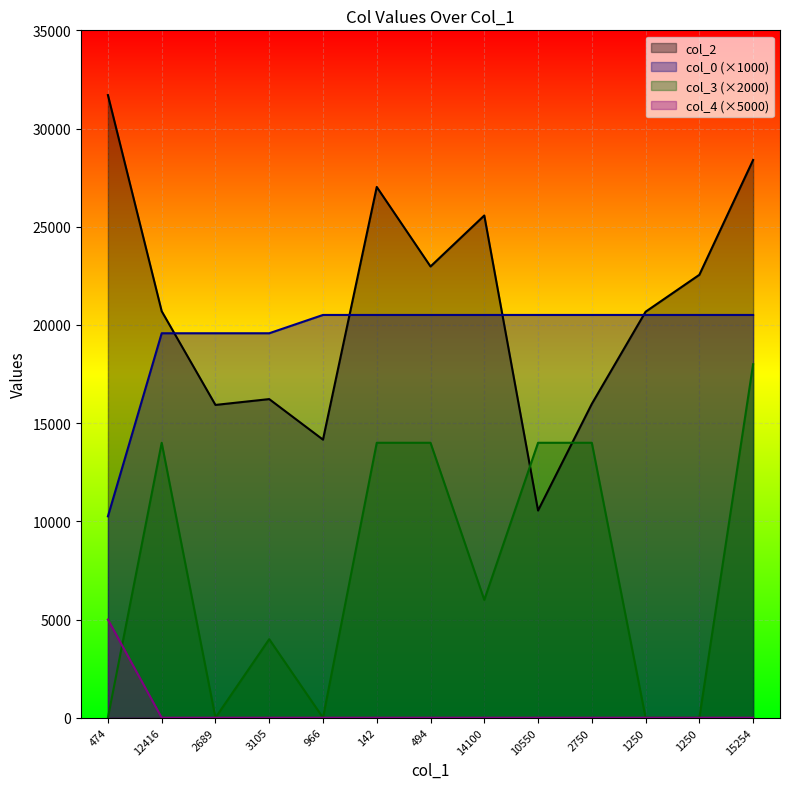

At which category is the sum across all series the highest?

15254